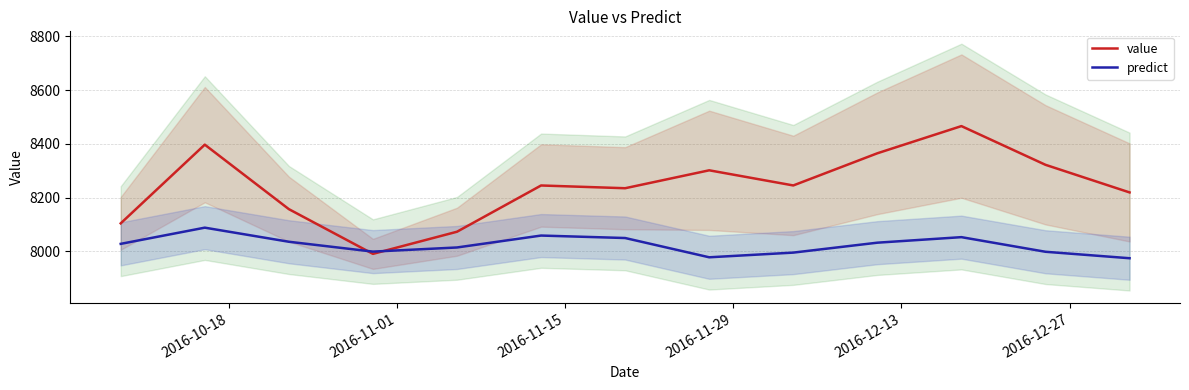

What is the highest value of the value series?

8466.2